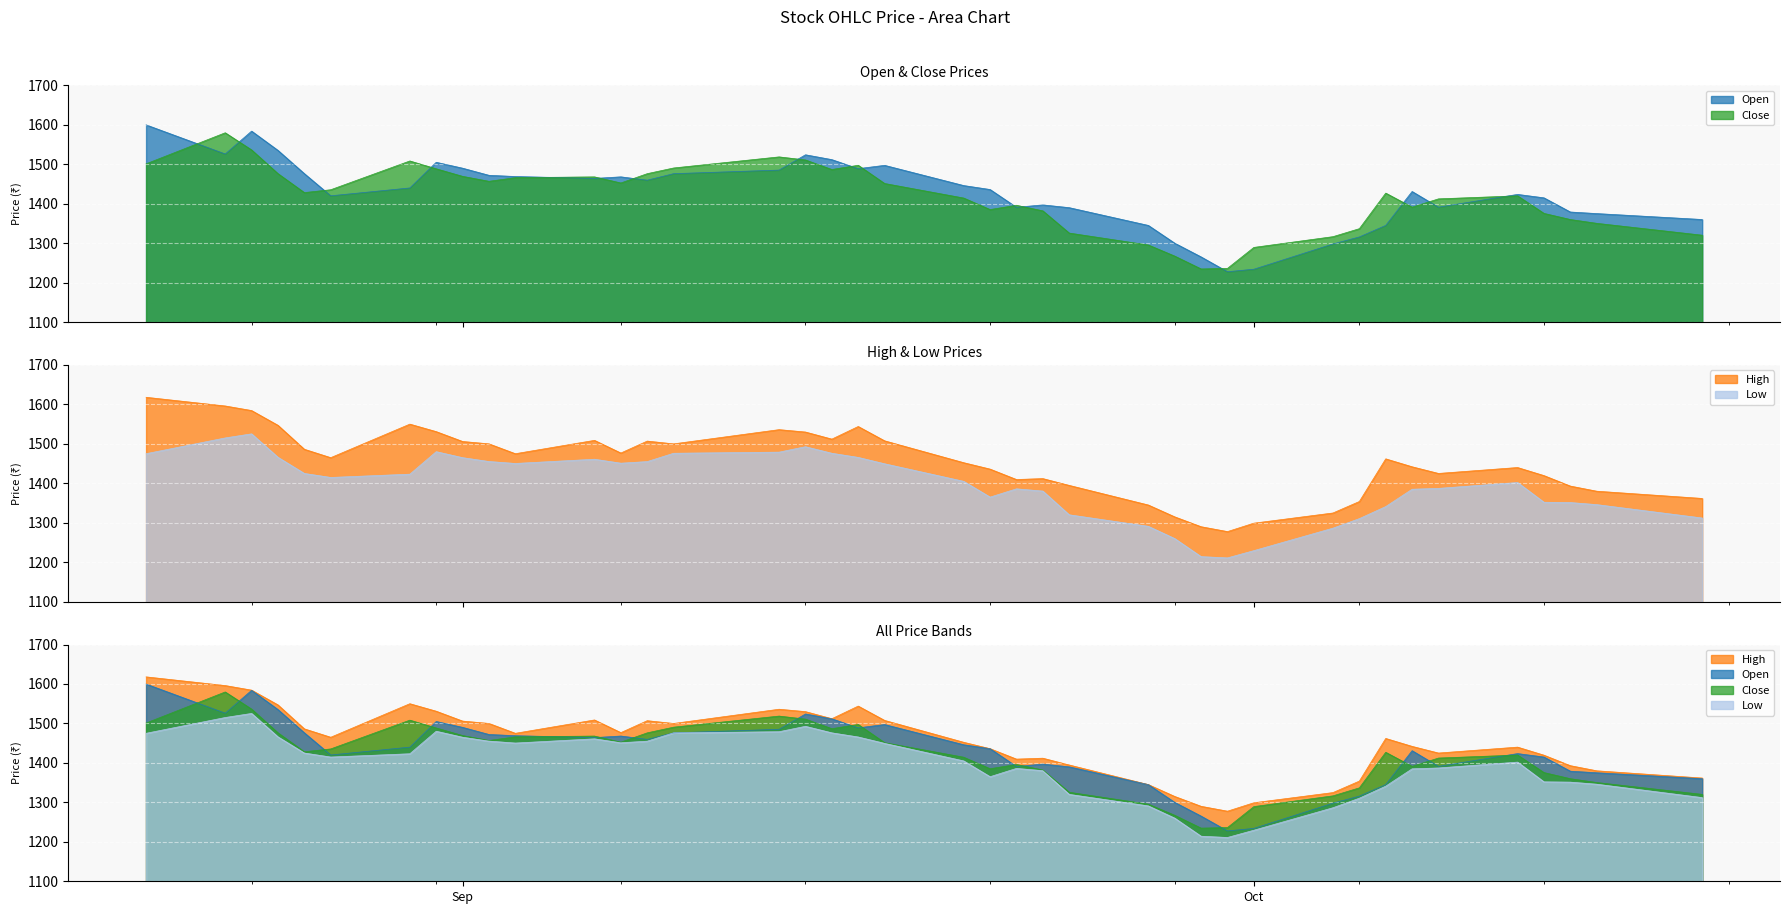

True or false: Low and Close cross at least once.

False